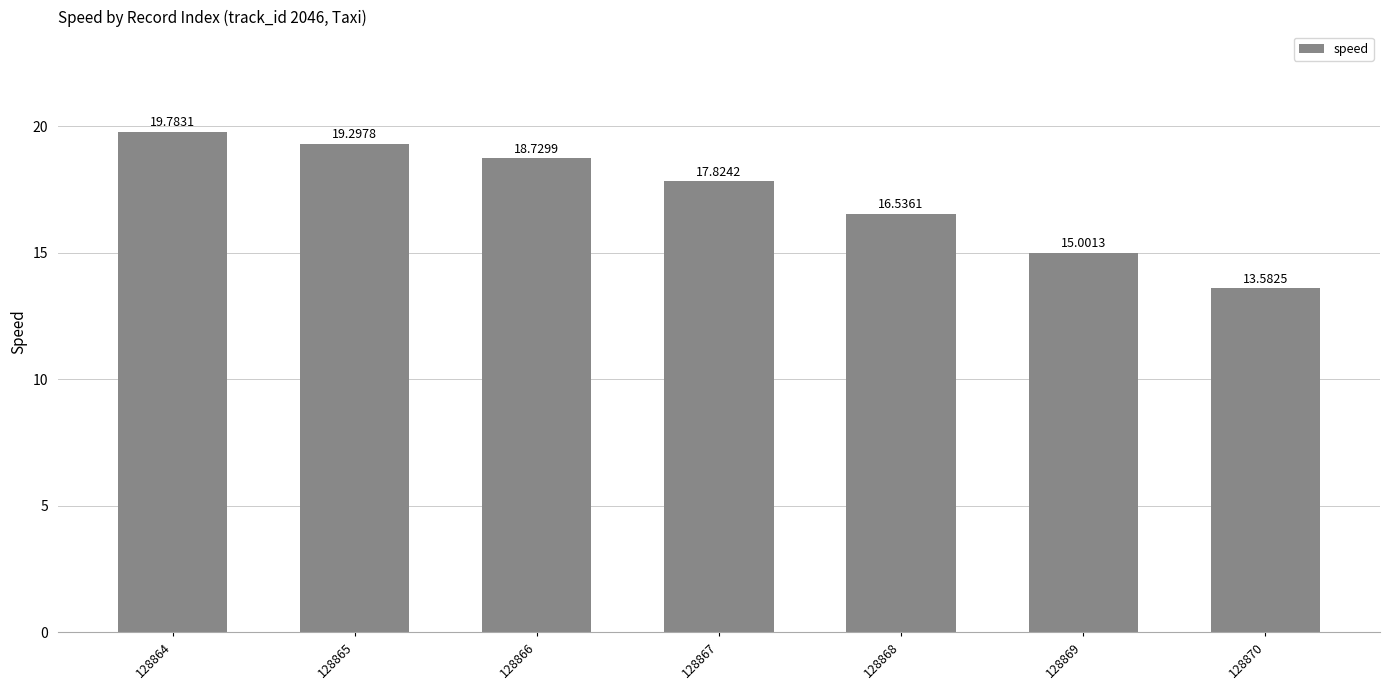

Which has a higher value, 128870 or 128868?

128868